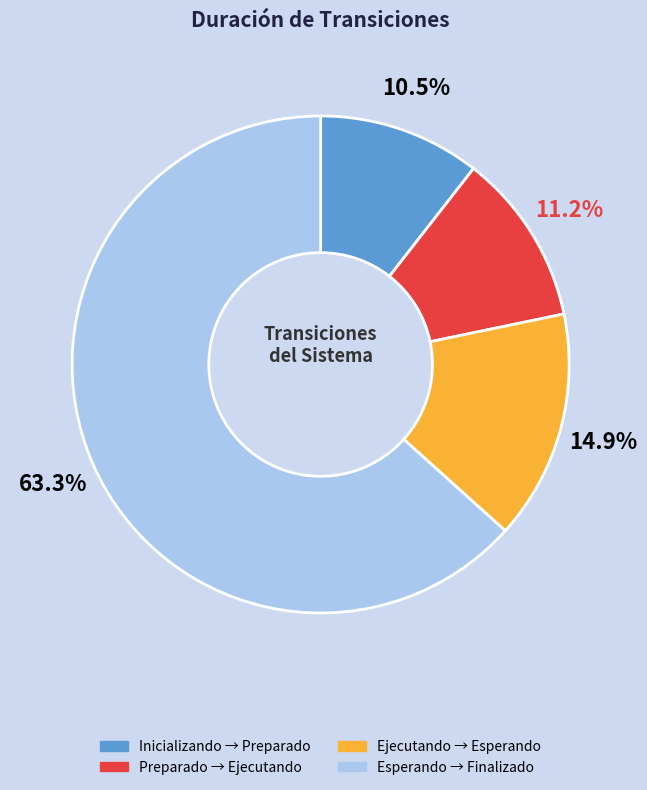

Is Esperando → Finalizado the majority of the pie?

Yes